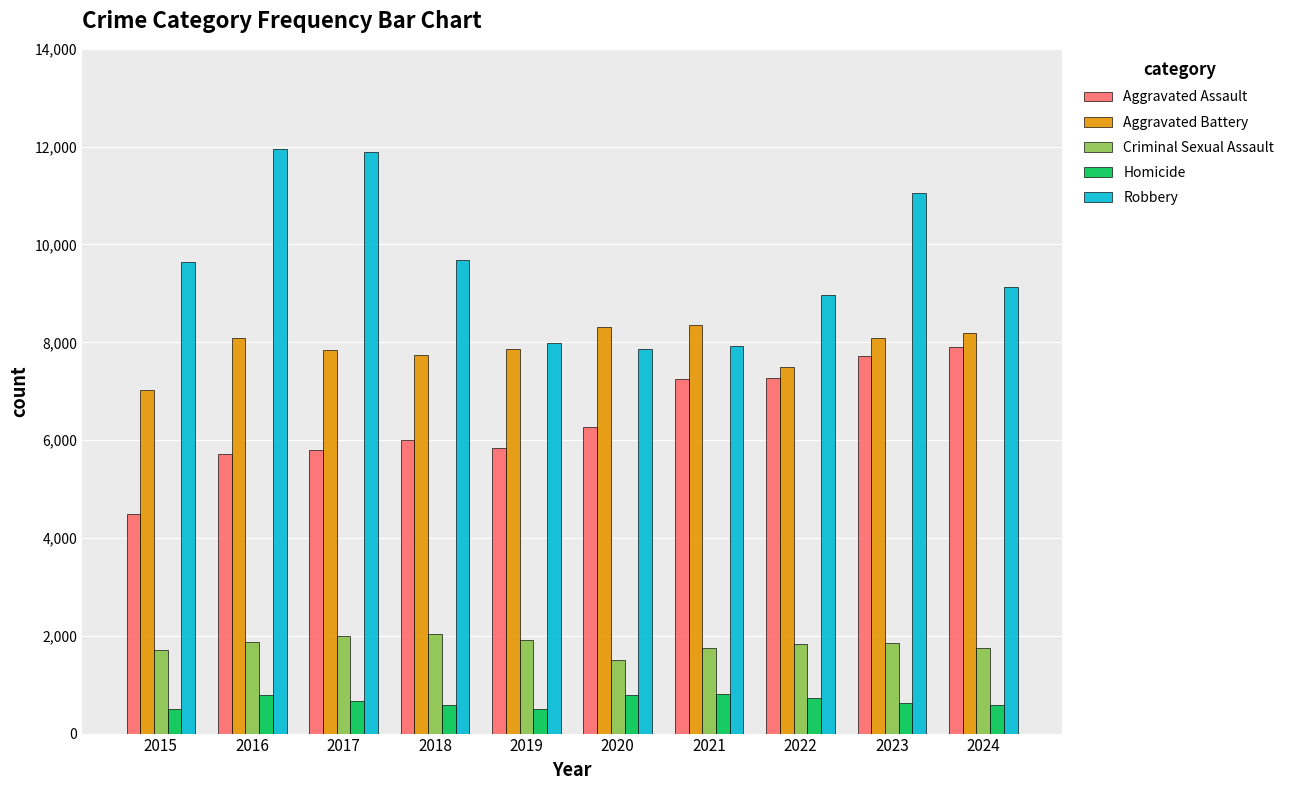

What is the total value across all series at 2024?

27533